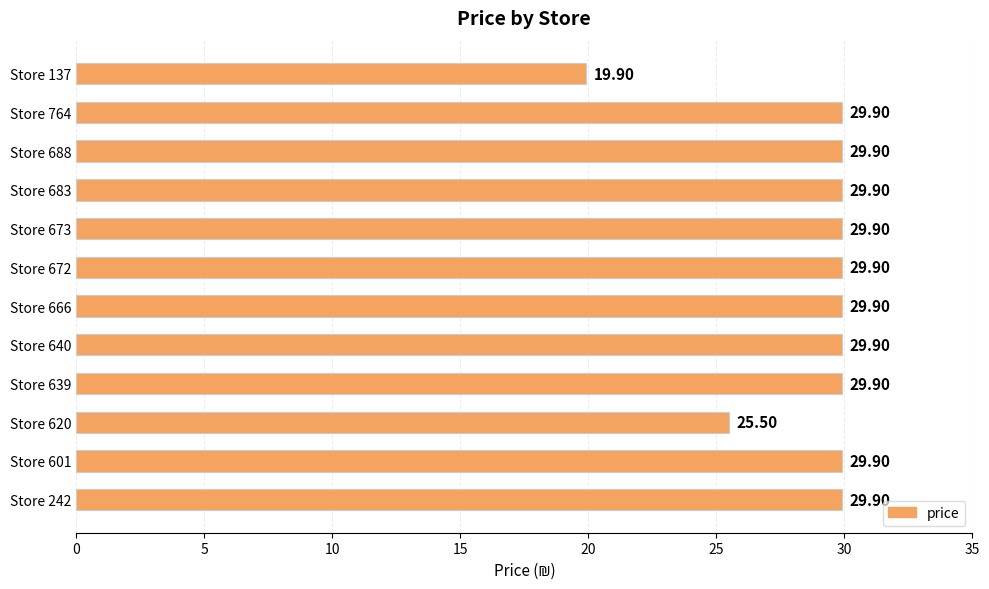

Which has a higher value, Store 620 or Store 640?

Store 640